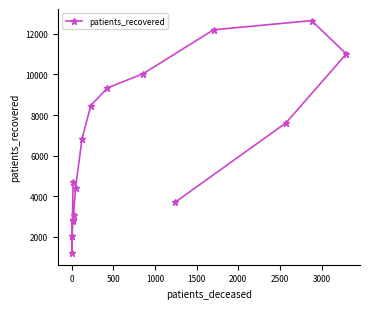

What is the value of the 3rd point from the left?

2787